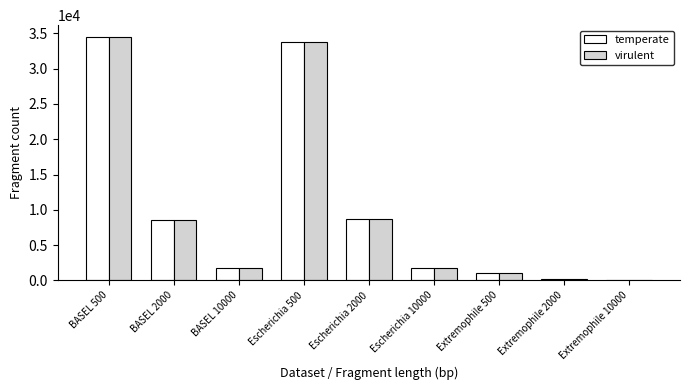

What is the maximum value for temperate?

34448